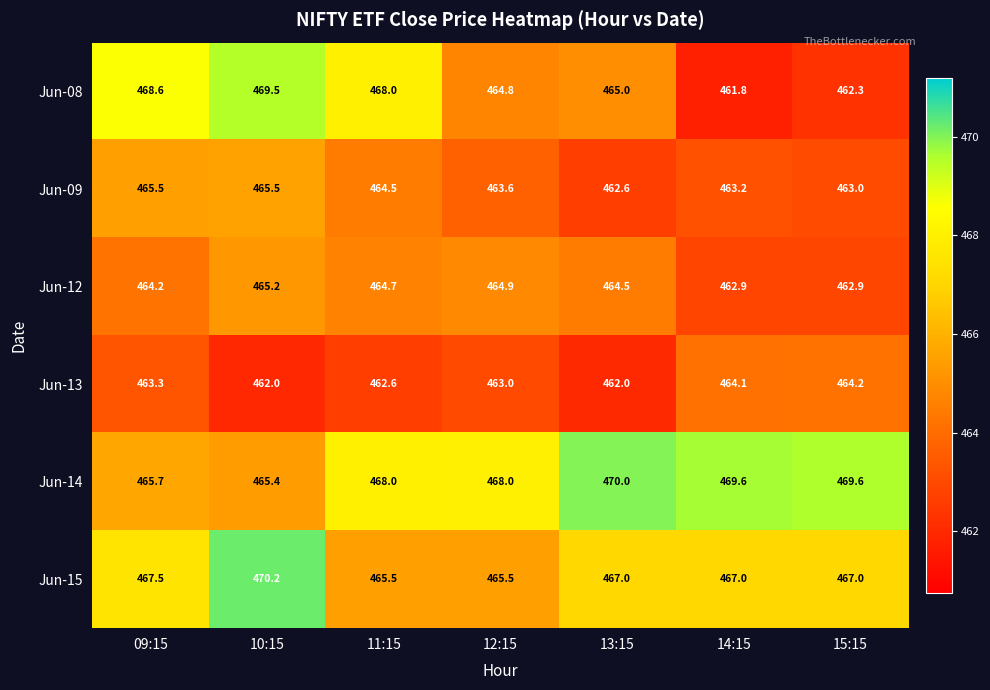

At which category does the chart reach its peak across all series?

10:15